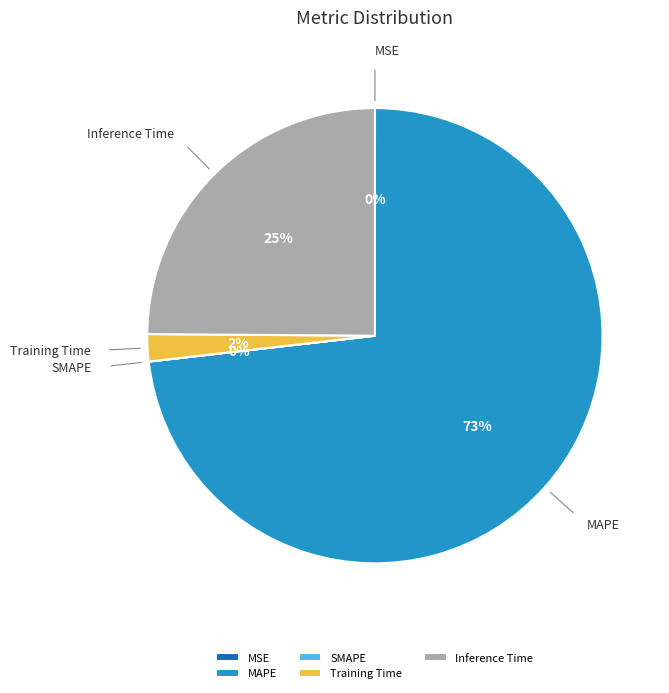

Is the sum of Training Time and Inference Time greater than half?

No